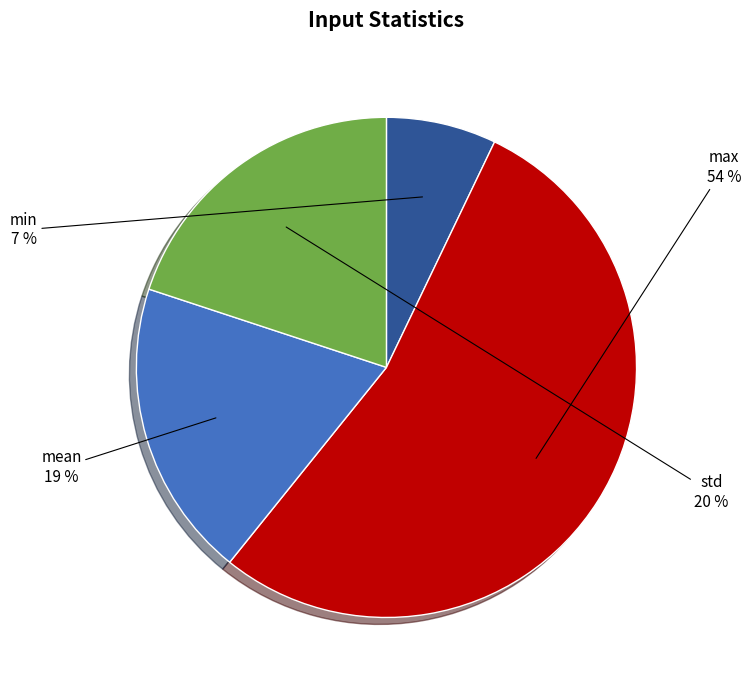

To the nearest percent, what is the average slice percentage?

25%